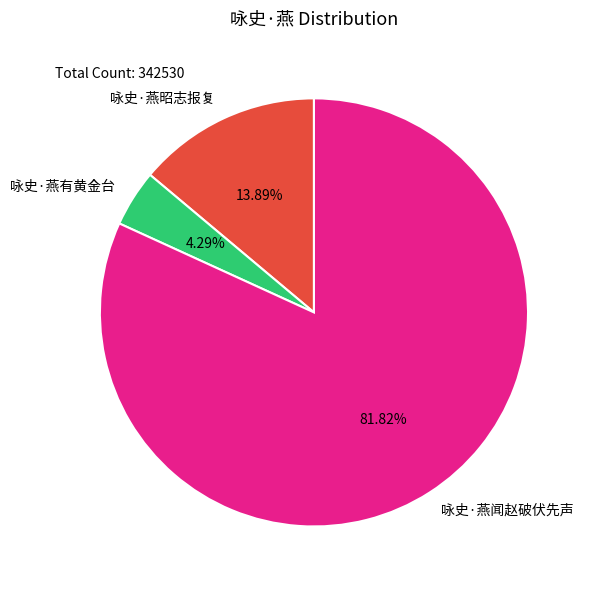

Is 咏史·燕有黄金台 the majority of the pie?

No